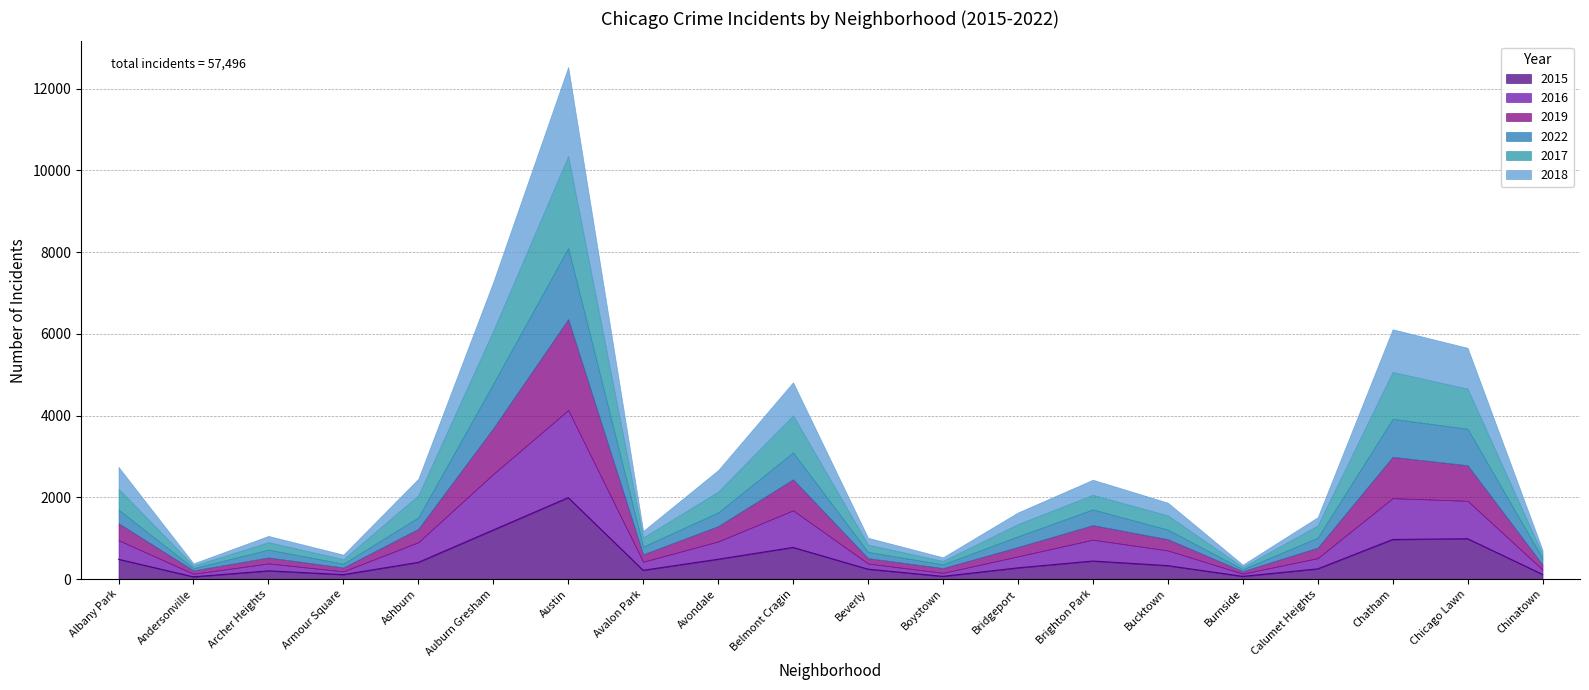

What is the sum of all 2015 values?

9658